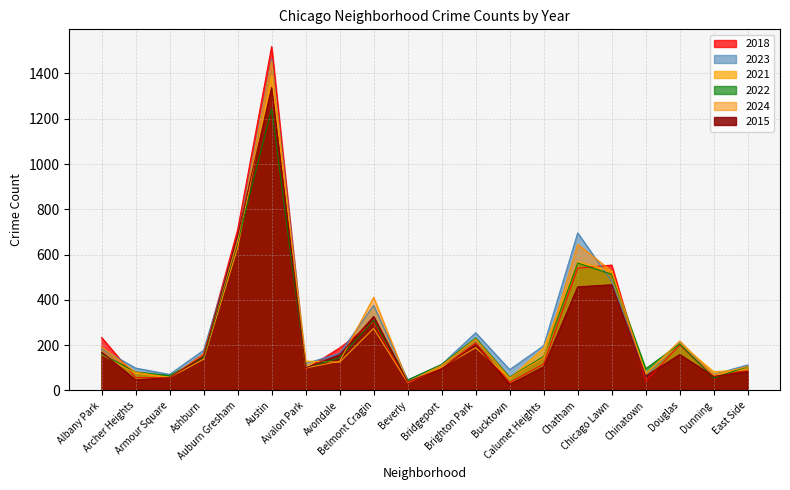

True or false: 2022 has more than 2 interior local peaks.

True